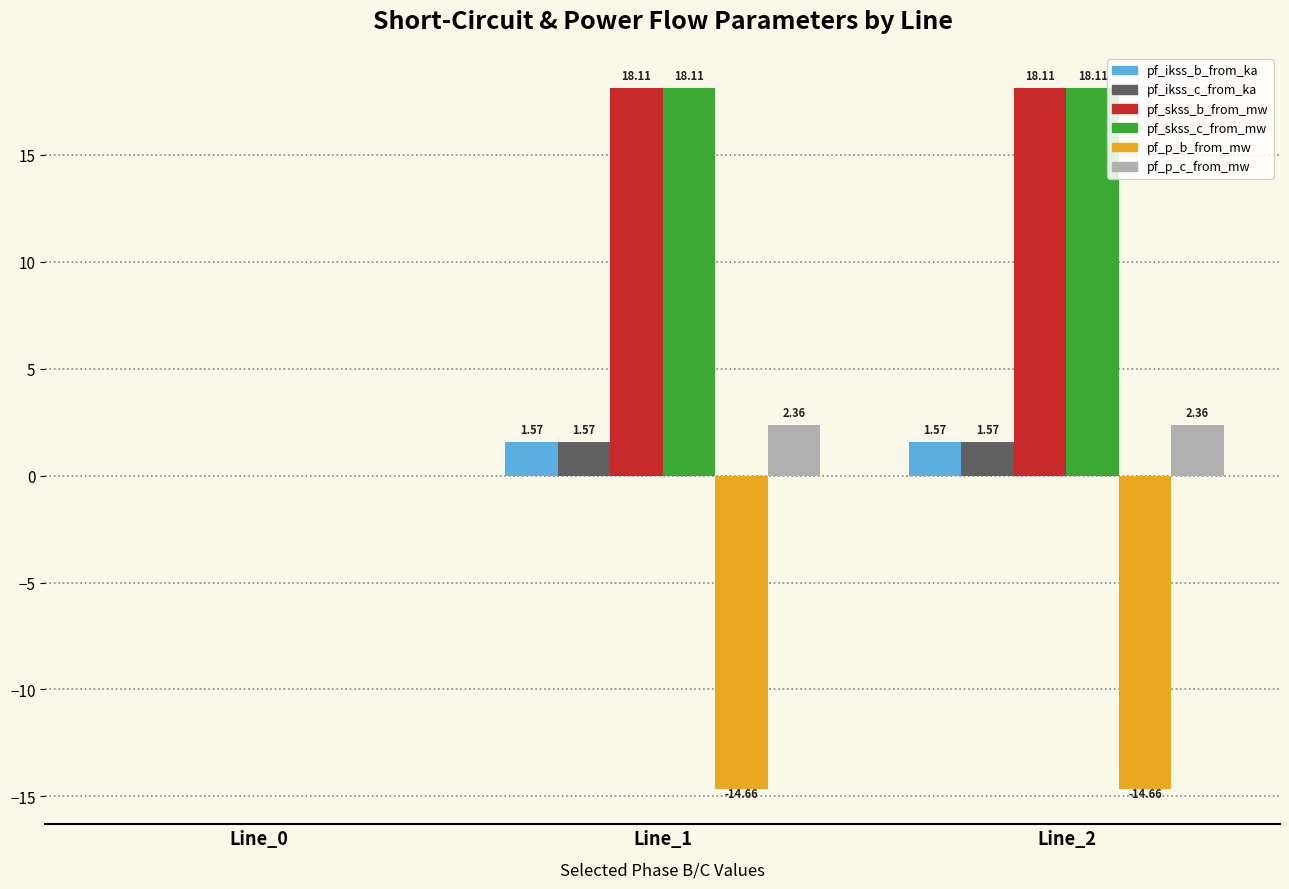

What is the sum of all pf_p_c_from_mw values?

4.7